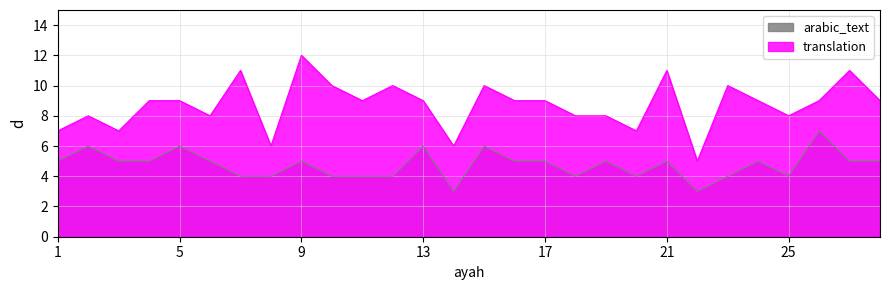

True or false: translation and arabic_text intersect in this chart.

False